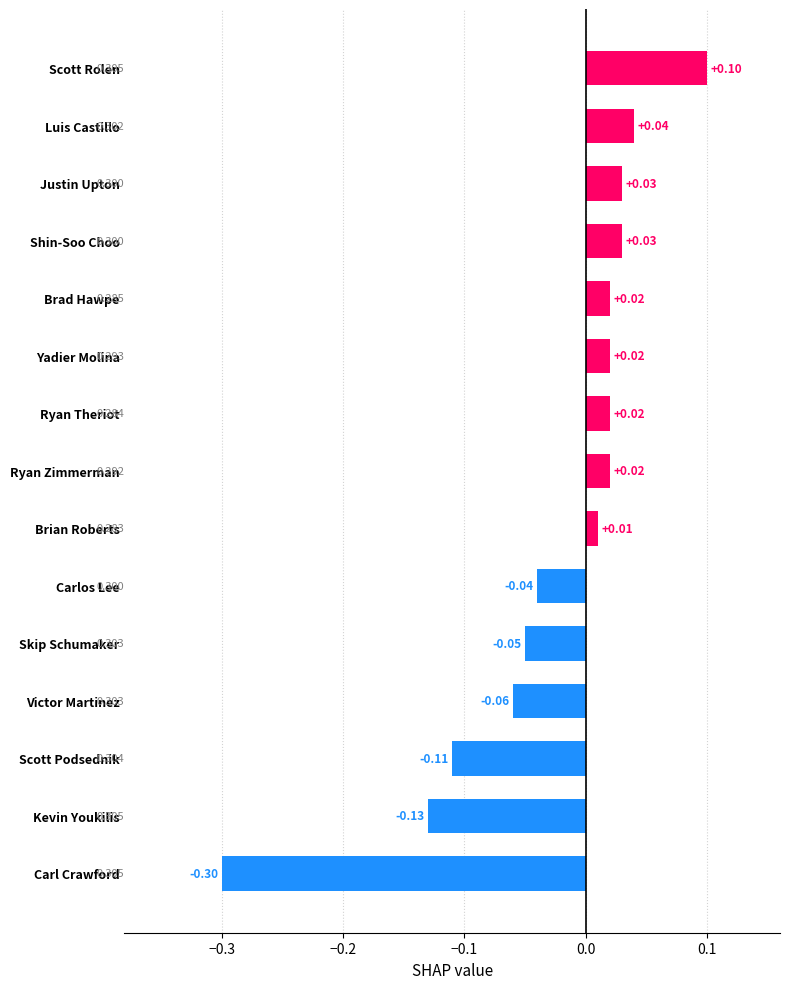

Are the bars horizontal?

Yes